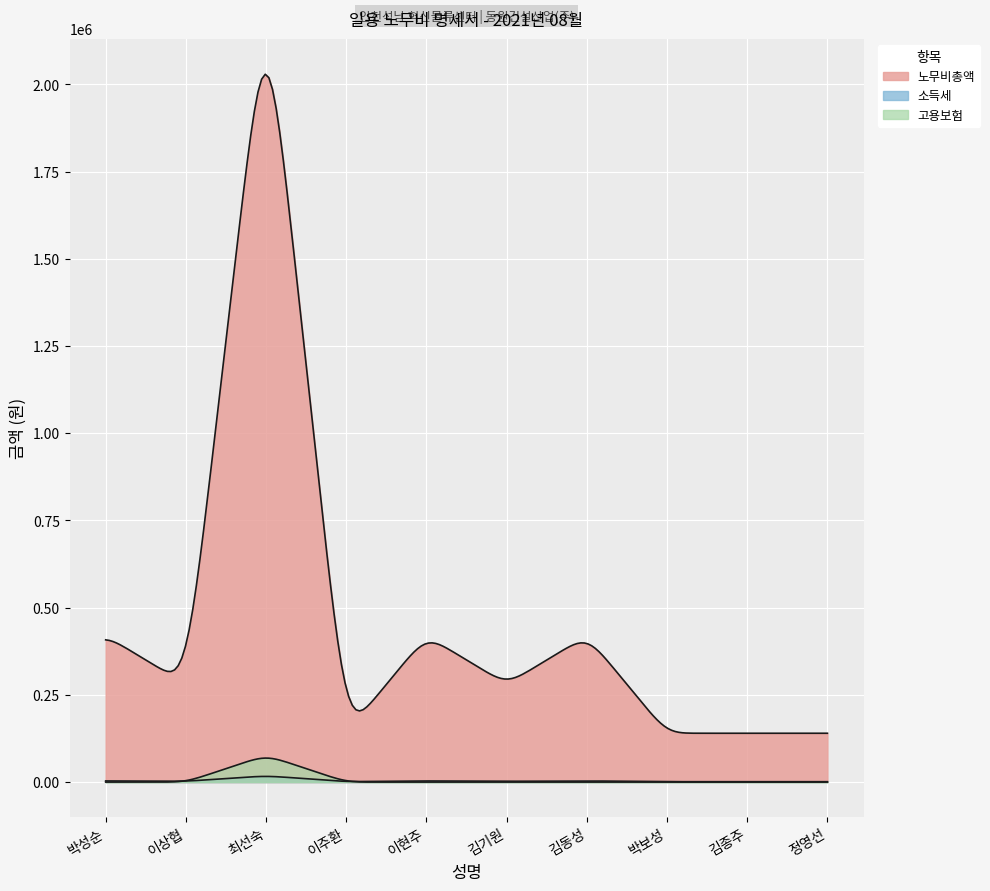

Which series has the widest spread of values?

노무비총액